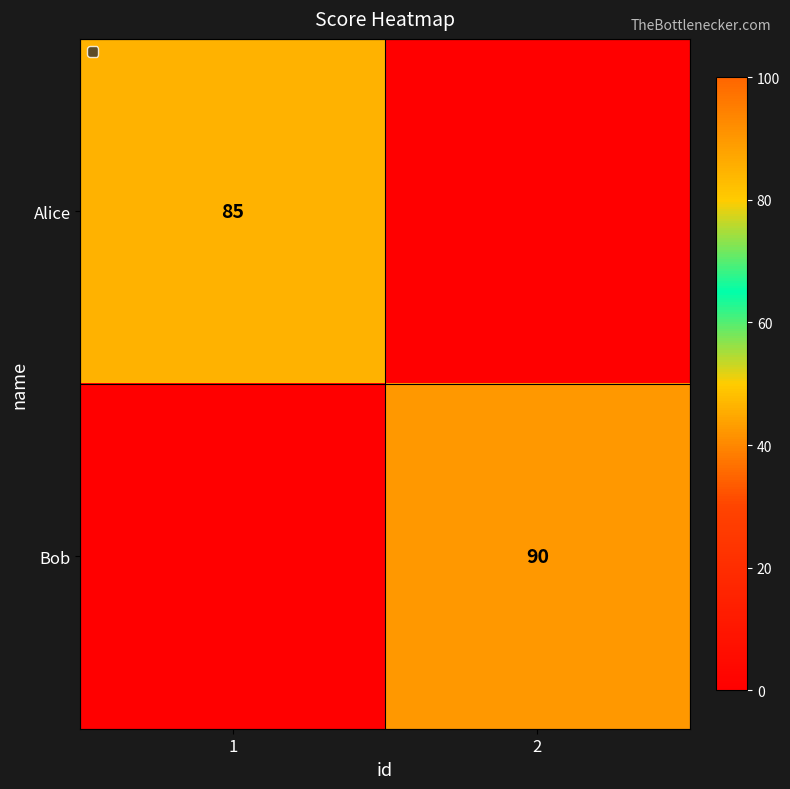

Is it true that Bob equals 31 at 2?

False